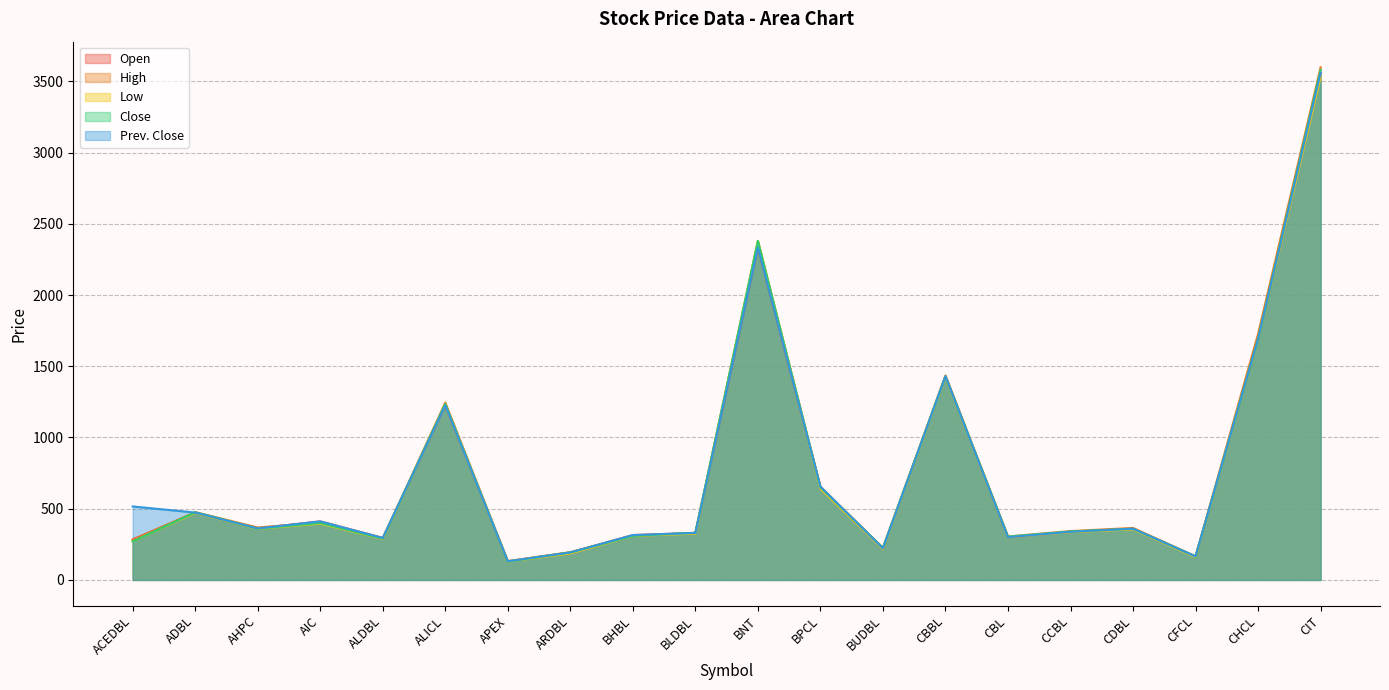

What is the smallest value displayed?

129